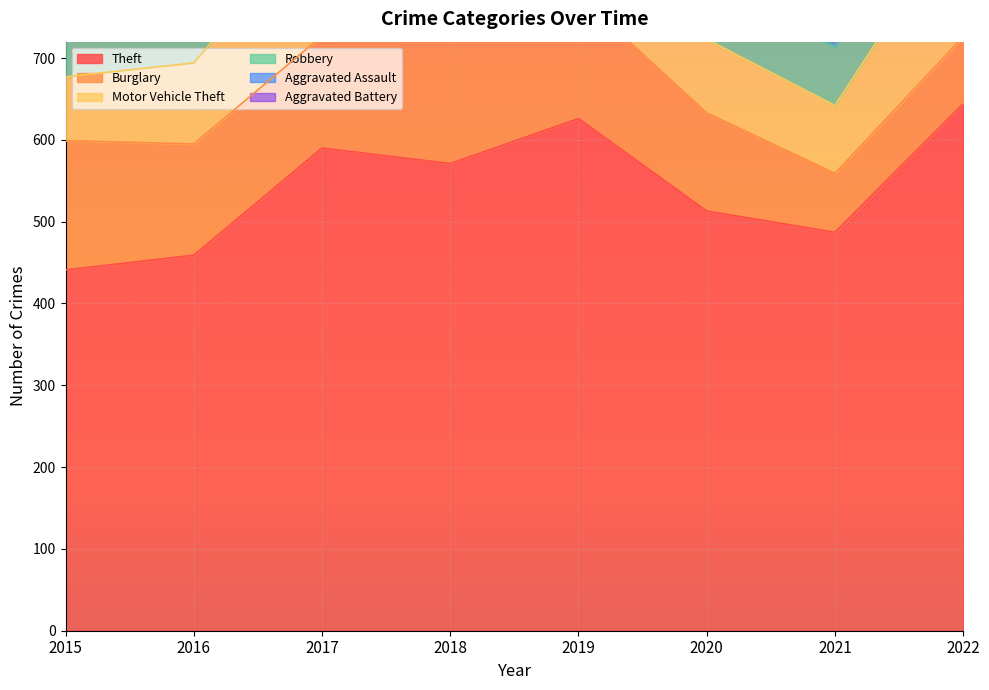

What is the difference between the Aggravated Battery values at 2018 and 2022?

11